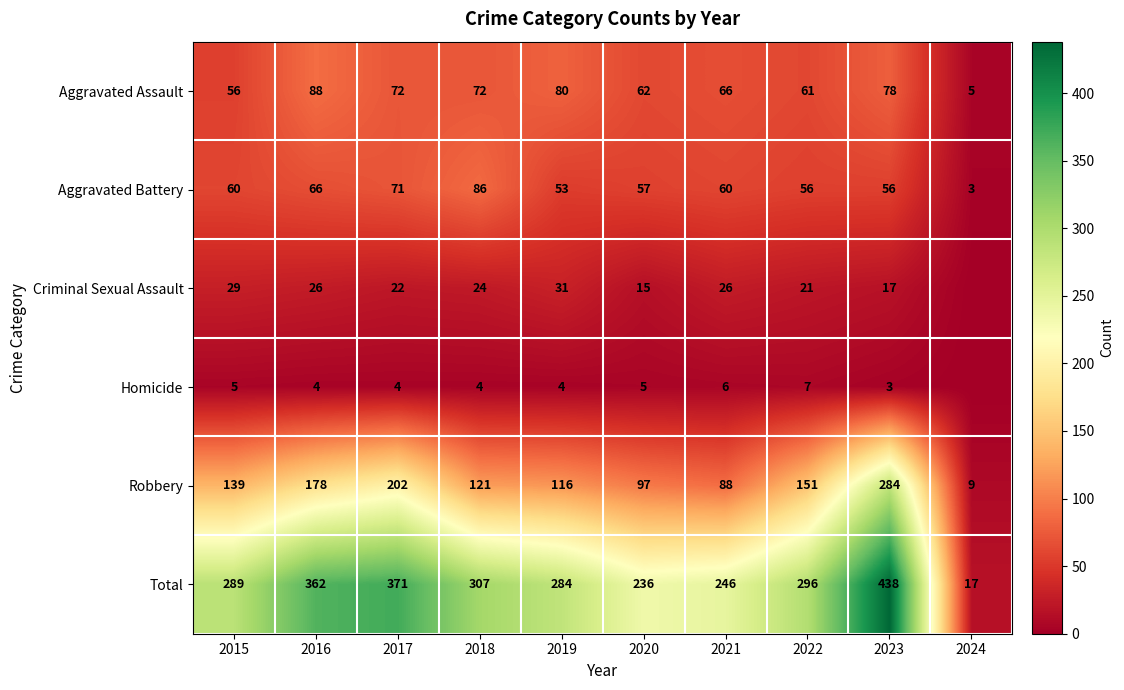

What is the difference between the Robbery values at 2016 and 2017?

24